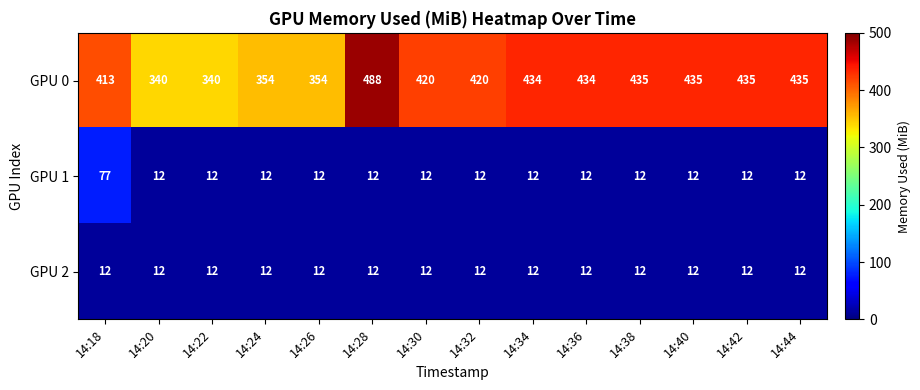

What is the approximate value of GPU 0 at 14:44, to the nearest 10?

440